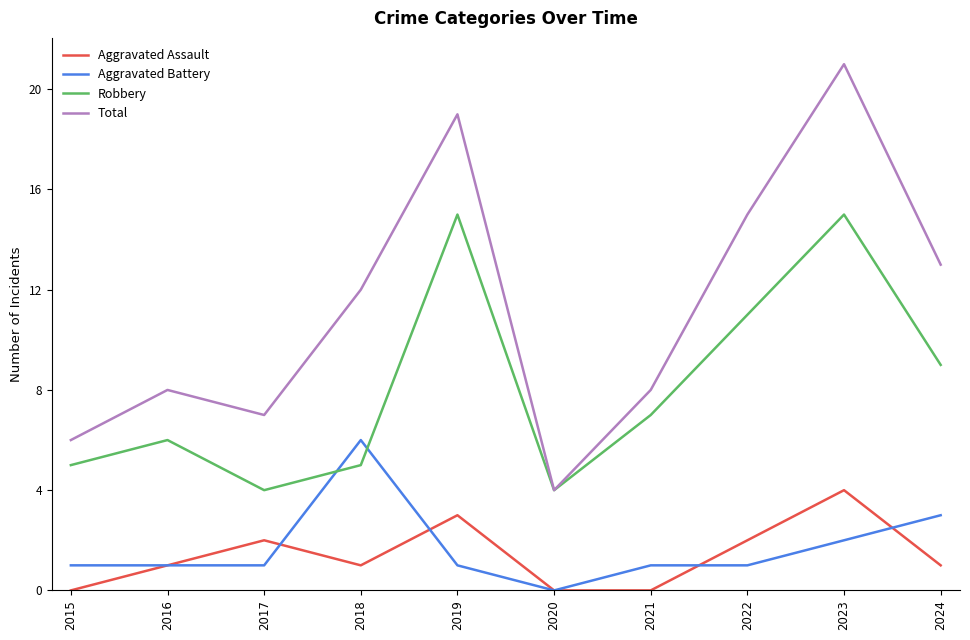

Is the value of Total at 2020 greater than the value of Aggravated Battery at 2016?

Yes